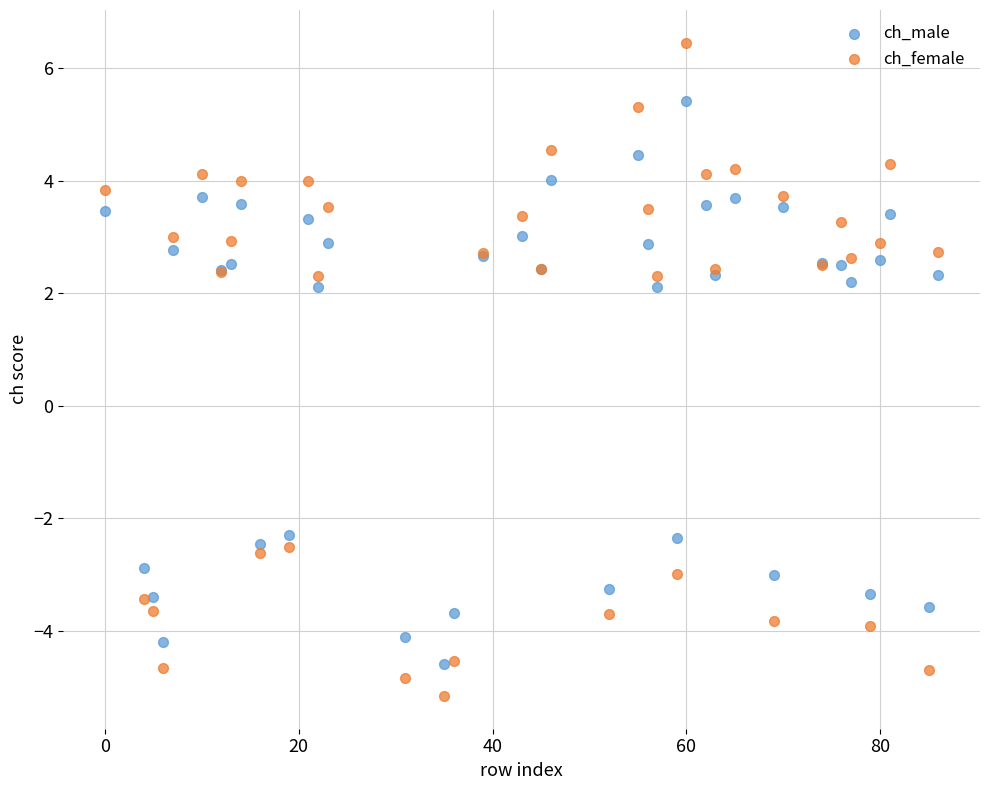

Which series reaches the minimum Y coordinate?

ch_female